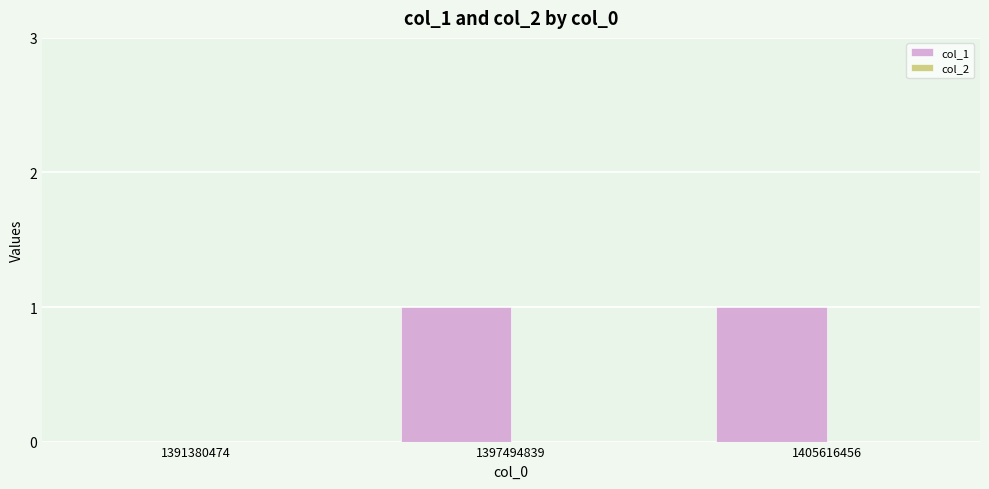

Approximately how many times larger is the value at 1397494839 compared to 1405616456?

1.0